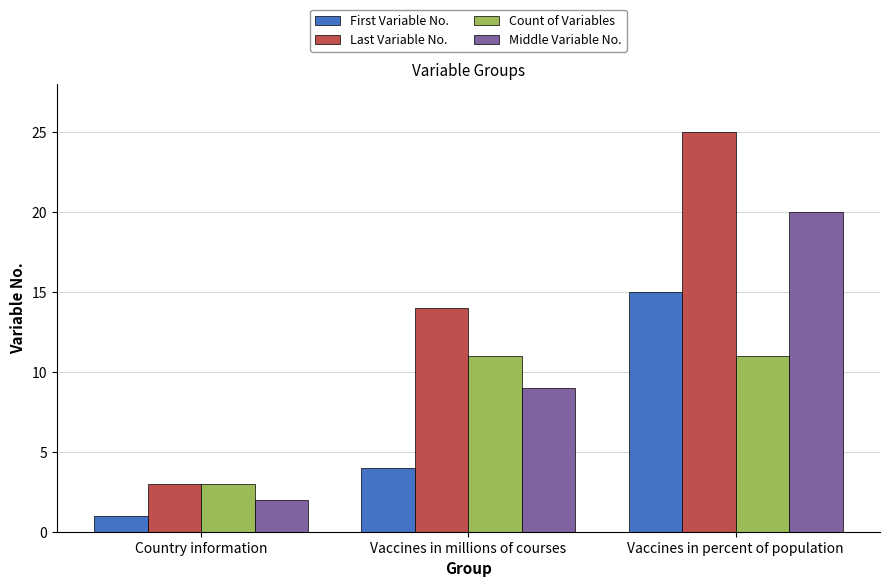

List the series in order of their overall mean, lowest first.

First Variable No., Count of Variables, Middle Variable No., Last Variable No.